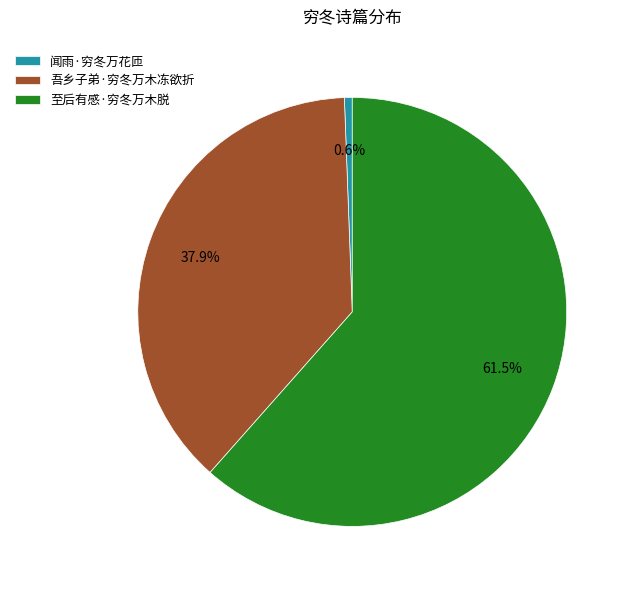

What is the ratio of the value at 吾乡子弟·穷冬万木冻欲折 to the value at 至后有感·穷冬万木脱?

0.6